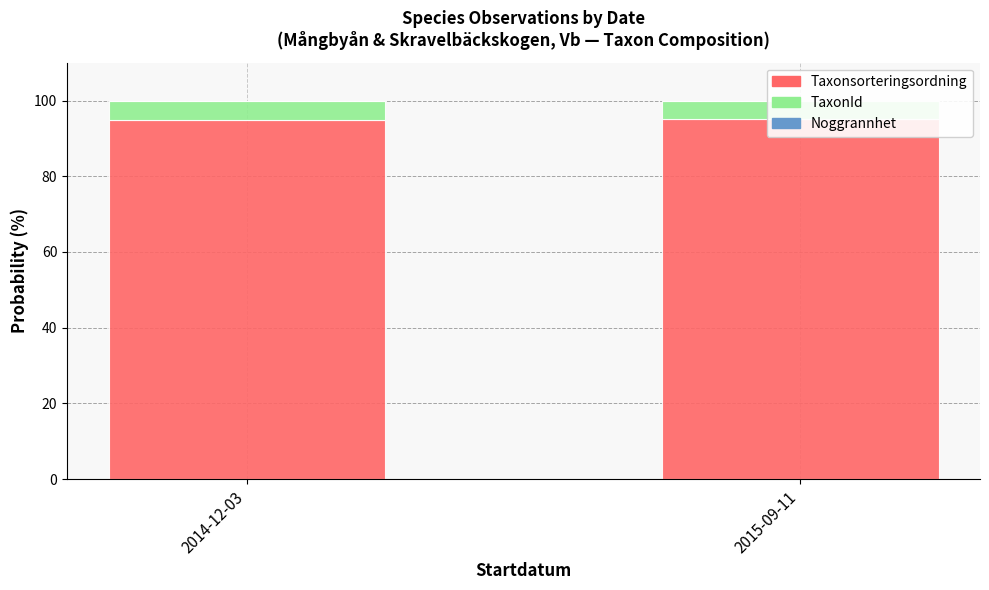

Is it true that Taxonsorteringsordning equals 152.3 at 2014-12-03?

False